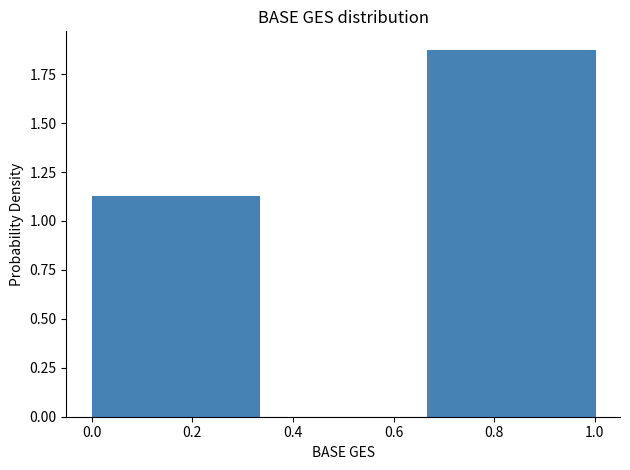

Which range on the x-axis has the tallest bar?

0.66 to 1.00